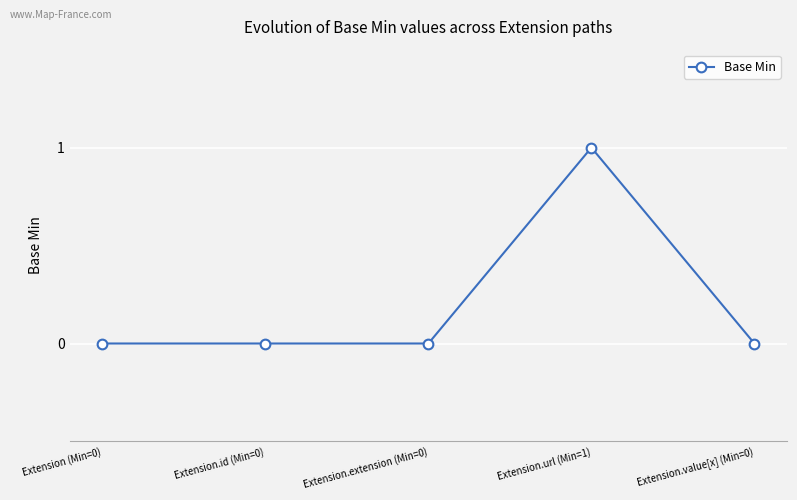

True or false: the data has more than 0 interior local peaks.

True